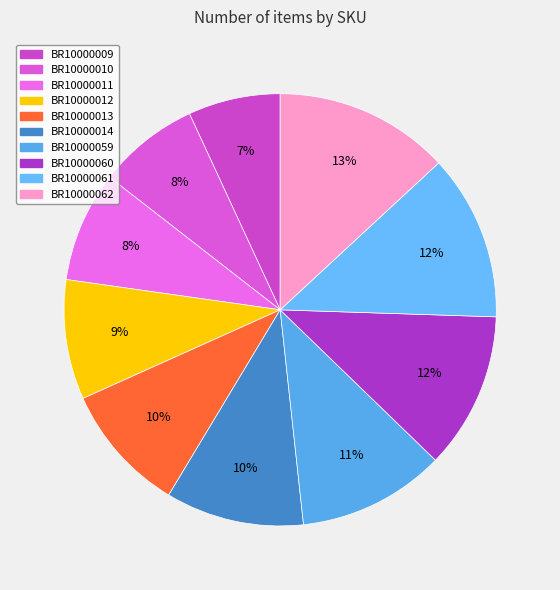

Rank the categories by value from lowest to highest.

BR10000009, BR10000010, BR10000011, BR10000012, BR10000013, BR10000014, BR10000059, BR10000060, BR10000061, BR10000062